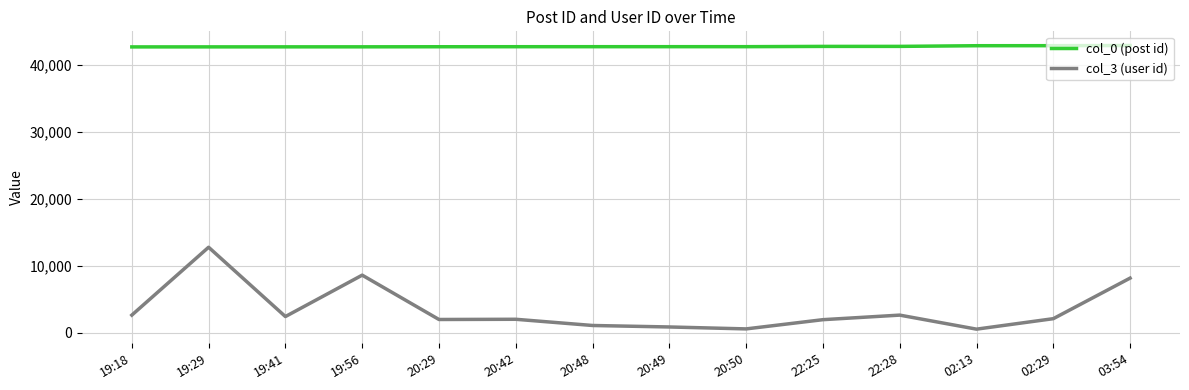

True or false: col_0 (post id) and col_3 (user id) cross at least once.

False